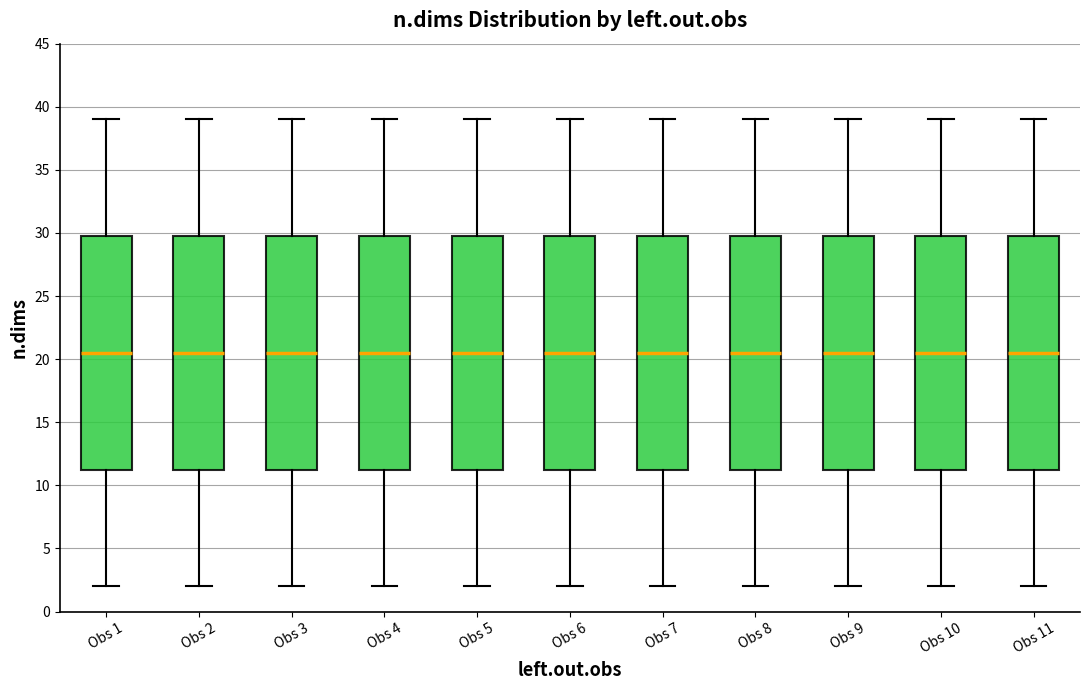

Reading left to right, transcribe this box plot: for each box, give where its median line is, the range the box spans, and where its two whiskers end, as read against the y-axis. The values are not printed on the chart, so give them approximately, as read against the axis.

Obs 1: median 20.5, box 11.5 to 30.0, whiskers 2.0 to 39.0
Obs 2: median 20.5, box 11.5 to 30.0, whiskers 2.0 to 39.0
Obs 3: median 20.5, box 11.5 to 30.0, whiskers 2.0 to 39.0
Obs 4: median 20.5, box 11.5 to 30.0, whiskers 2.0 to 39.0
Obs 5: median 20.5, box 11.5 to 30.0, whiskers 2.0 to 39.0
Obs 6: median 20.5, box 11.5 to 30.0, whiskers 2.0 to 39.0
Obs 7: median 20.5, box 11.5 to 30.0, whiskers 2.0 to 39.0
Obs 8: median 20.5, box 11.5 to 30.0, whiskers 2.0 to 39.0
Obs 9: median 20.5, box 11.5 to 30.0, whiskers 2.0 to 39.0
Obs 10: median 20.5, box 11.5 to 30.0, whiskers 2.0 to 39.0
Obs 11: median 20.5, box 11.5 to 30.0, whiskers 2.0 to 39.0